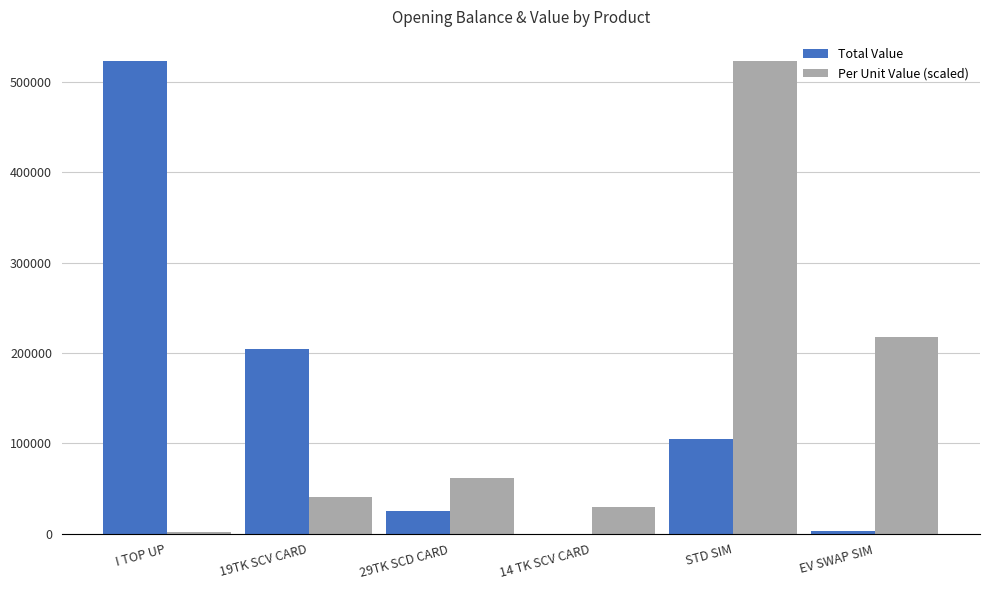

What is the total value across all series at STD SIM?

628930.0